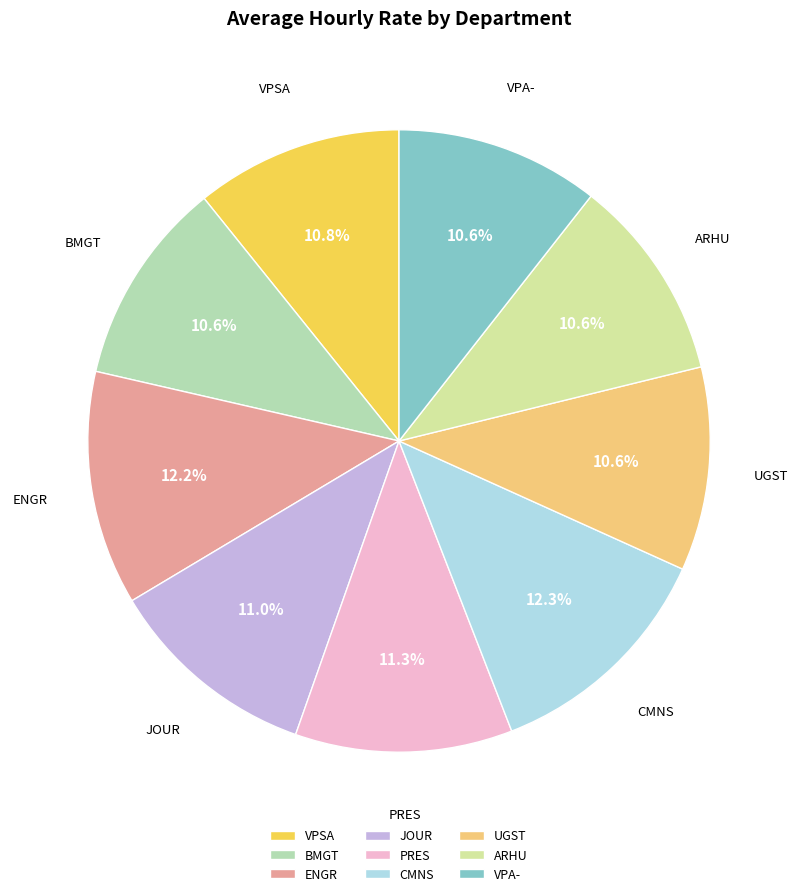

Does BMGT represent more than half of the total?

No